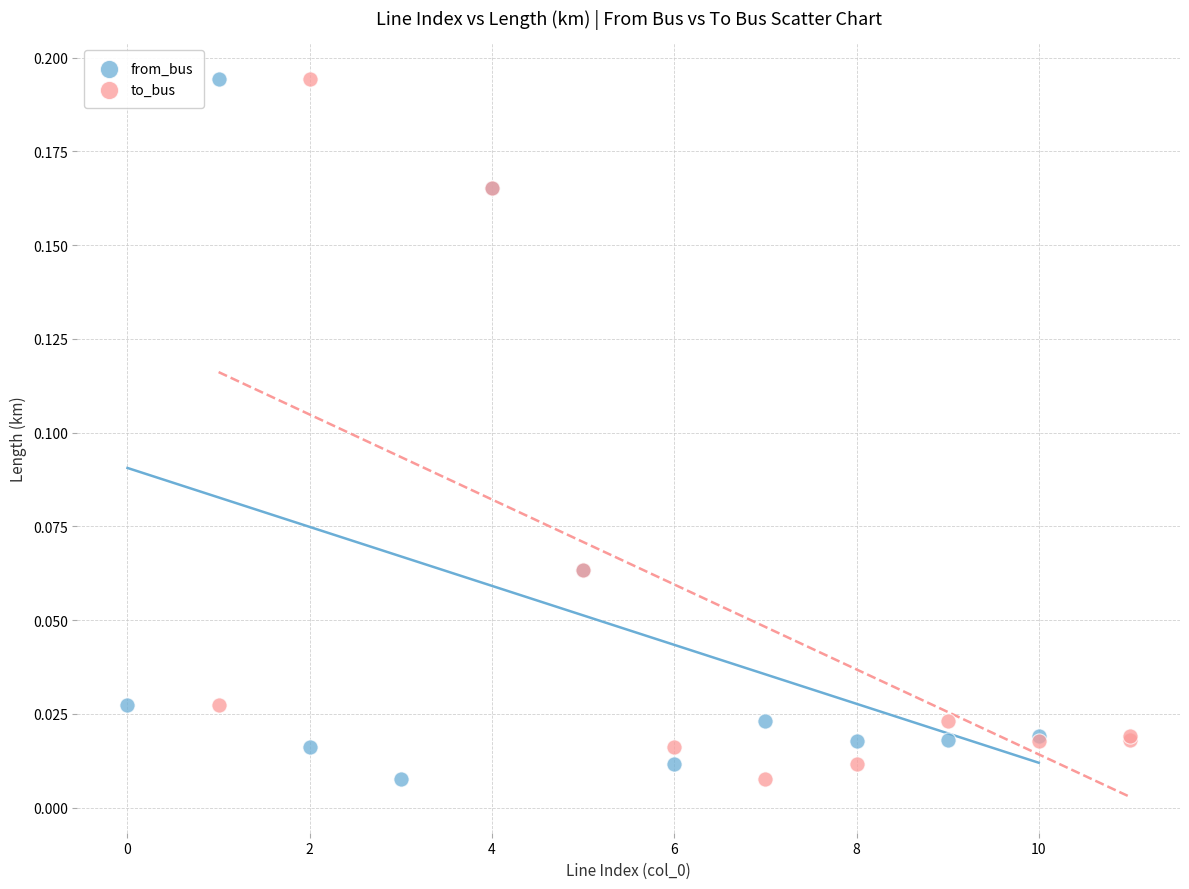

What are all the series names shown in the legend?

from_bus, to_bus